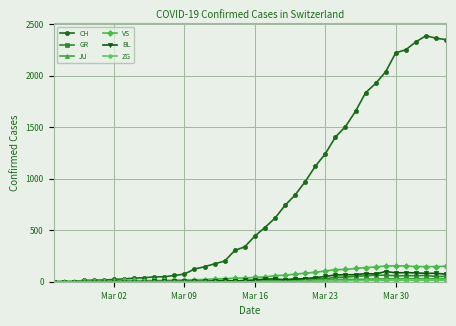

How many lines are shown in the chart?

6